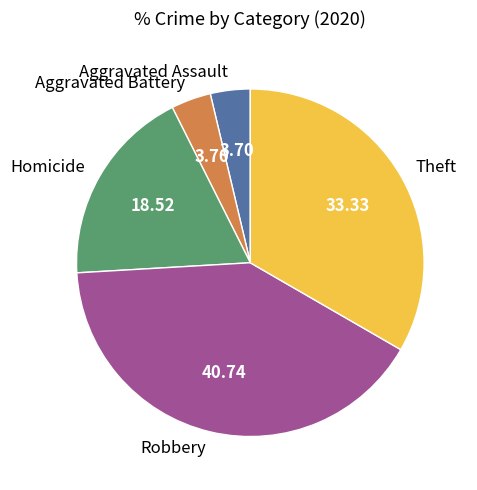

Approximately how many times larger is the value at Aggravated Battery compared to Aggravated Assault?

1.0